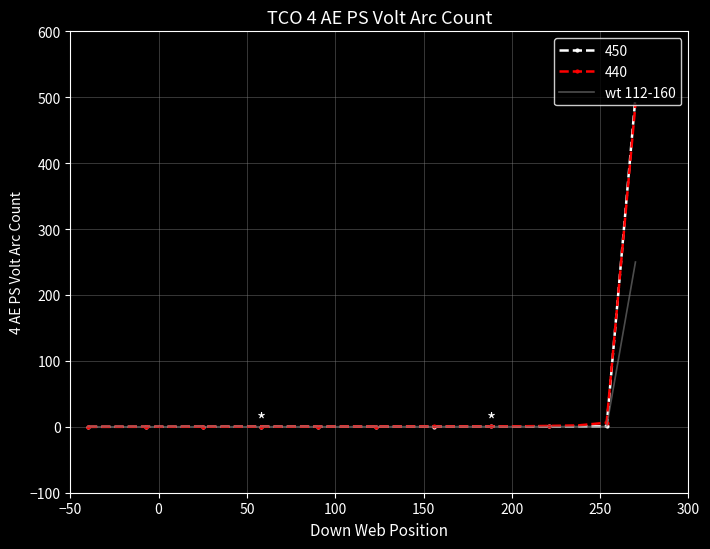

Which series has the largest range (max minus min)?

450